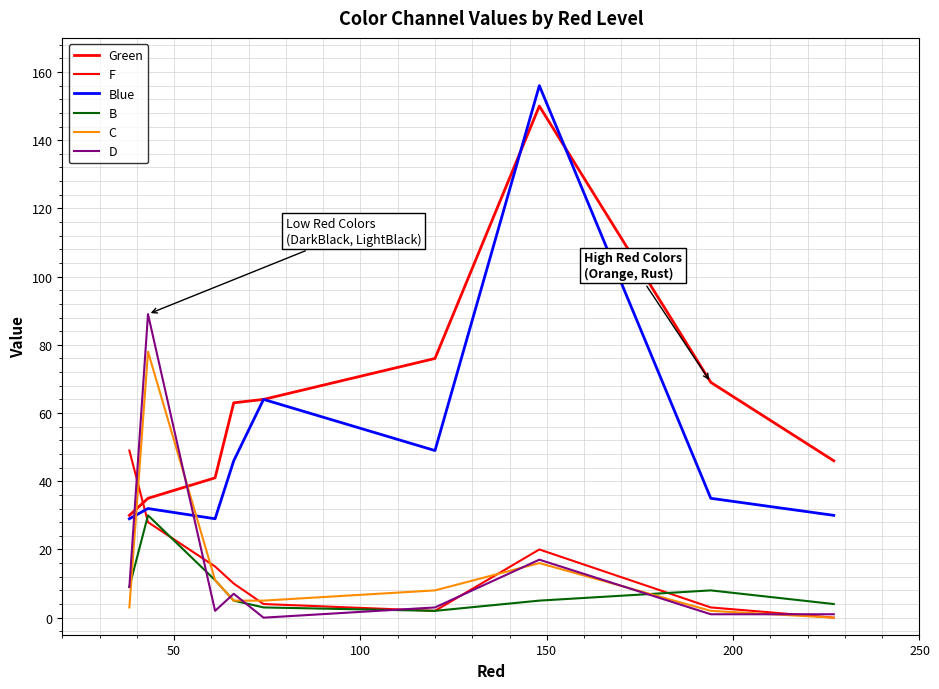

Does the chart have visible grid lines?

Yes